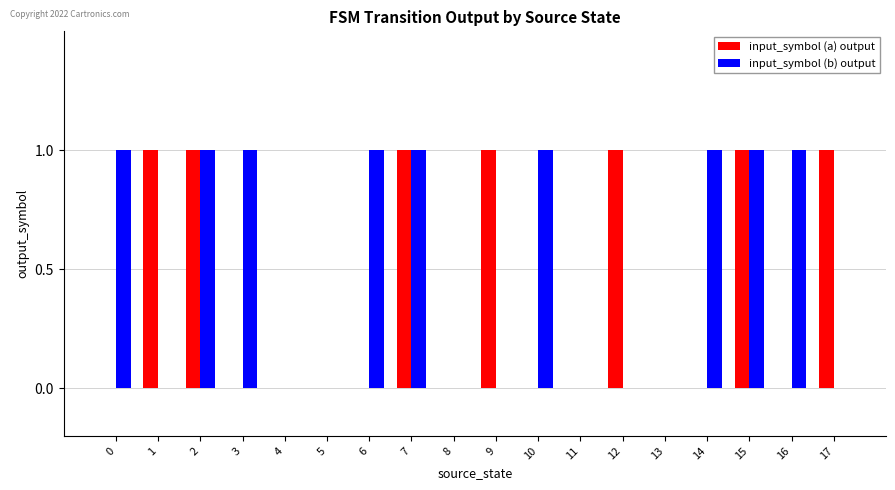

Is it true that input_symbol (a) output equals 1 at 0?

False